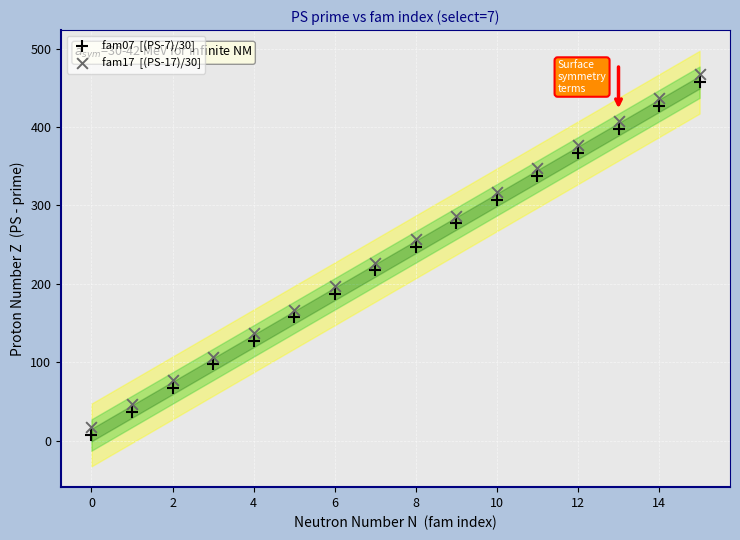

Across all data points, what is the range of Y values (max minus min)?

460